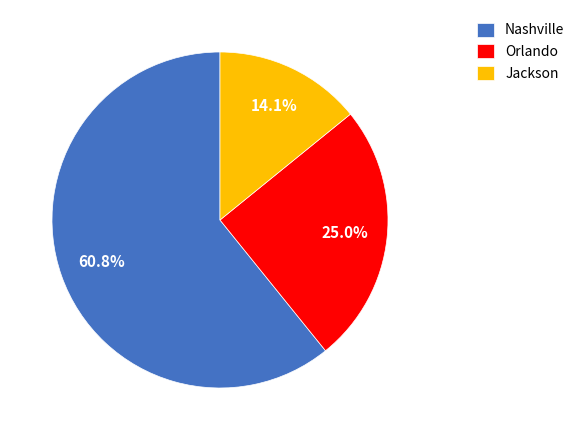

Approximately how many times larger is the value at Jackson compared to Nashville?

0.2